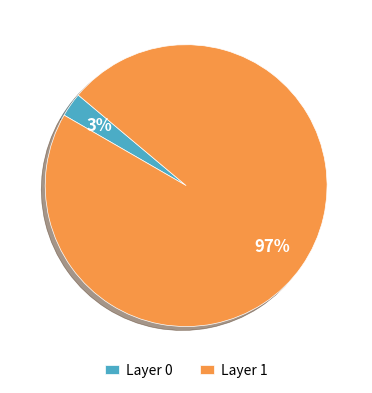

Combined, do Layer 1 and Layer 0 account for over 50%?

Yes